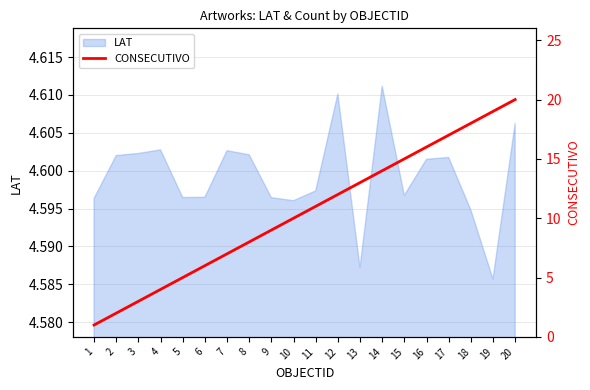

At which label is LAT closest to 4?

19